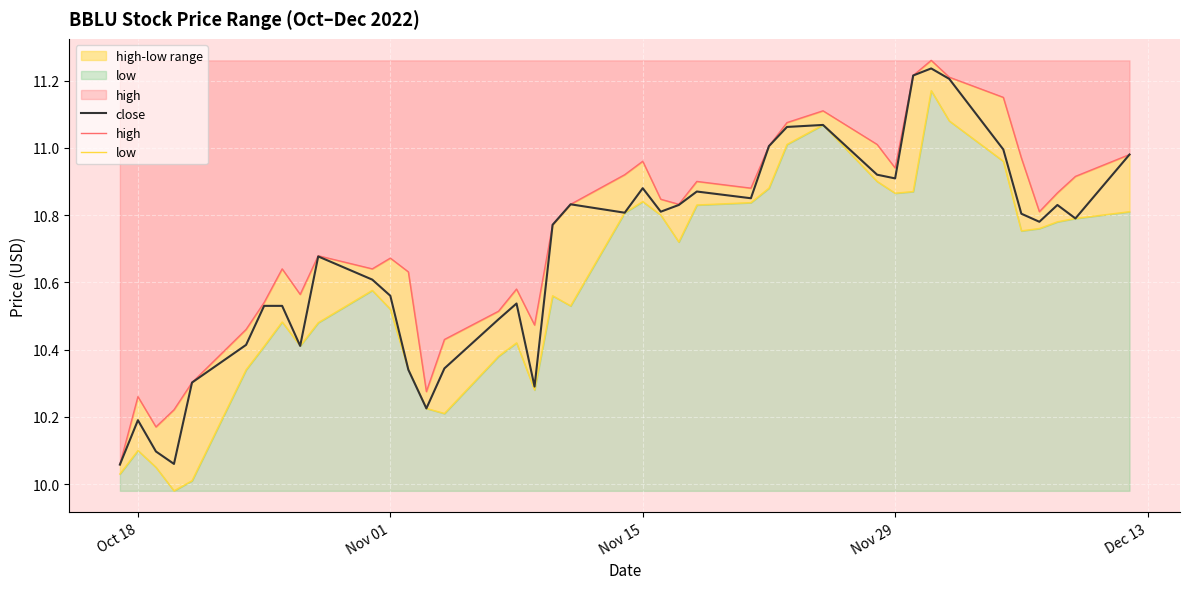

True or false: close and high intersect in this chart.

False